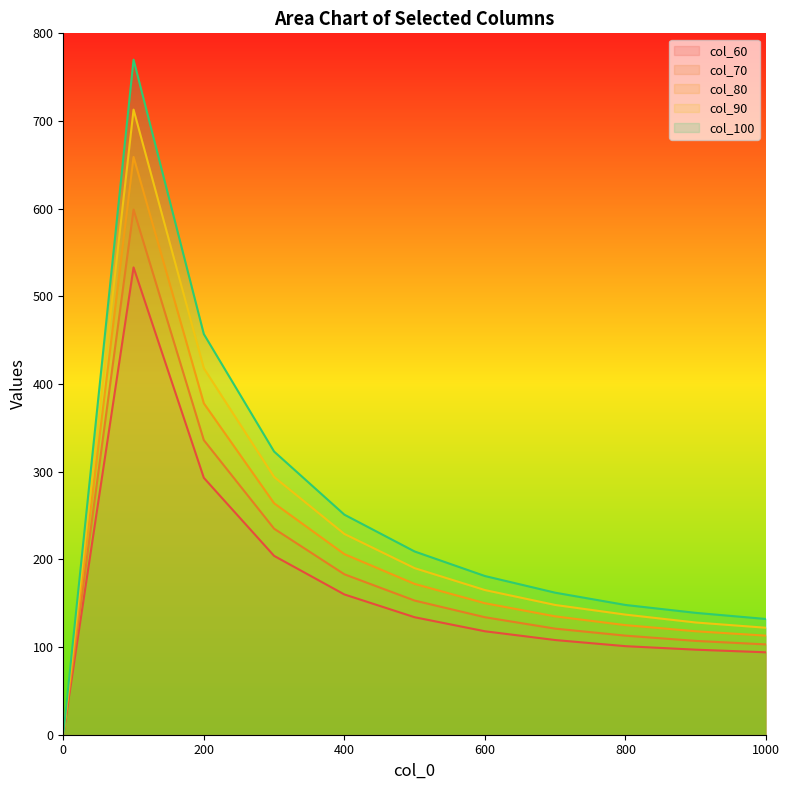

List the series in order of their overall mean, lowest first.

col_60, col_70, col_80, col_90, col_100